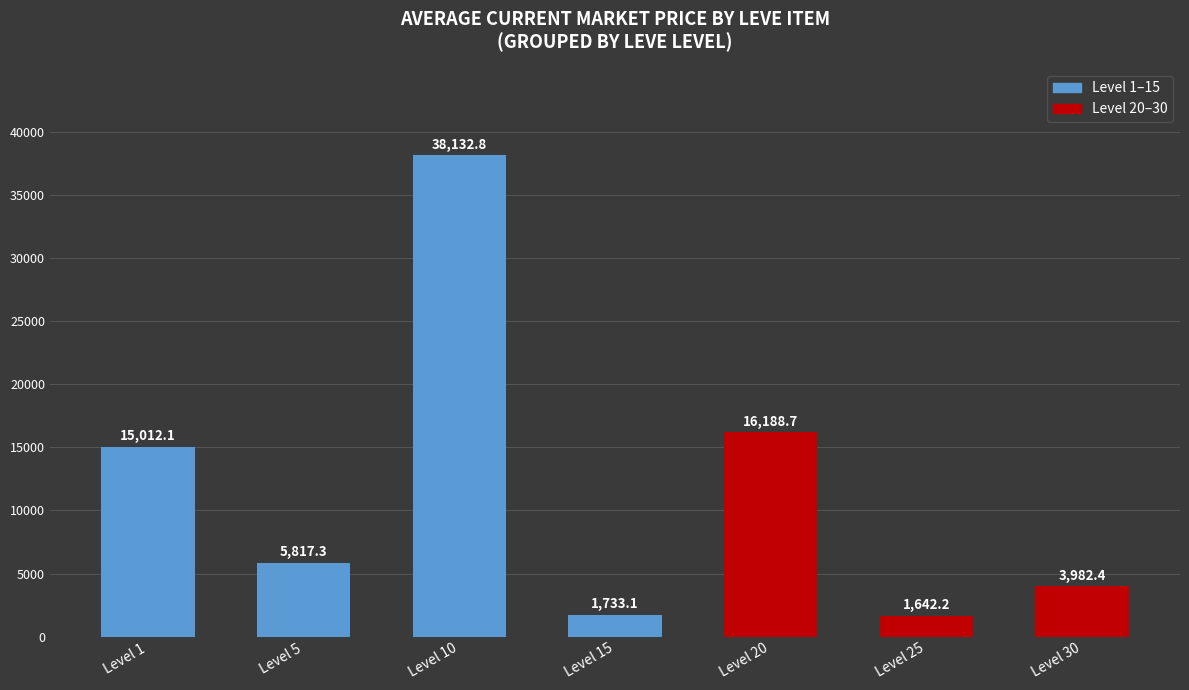

Reading right to left, extract all data points from this chart.

3982.4	1642.2	16188.7	1733.1	38132.8	5817.3	15012.1